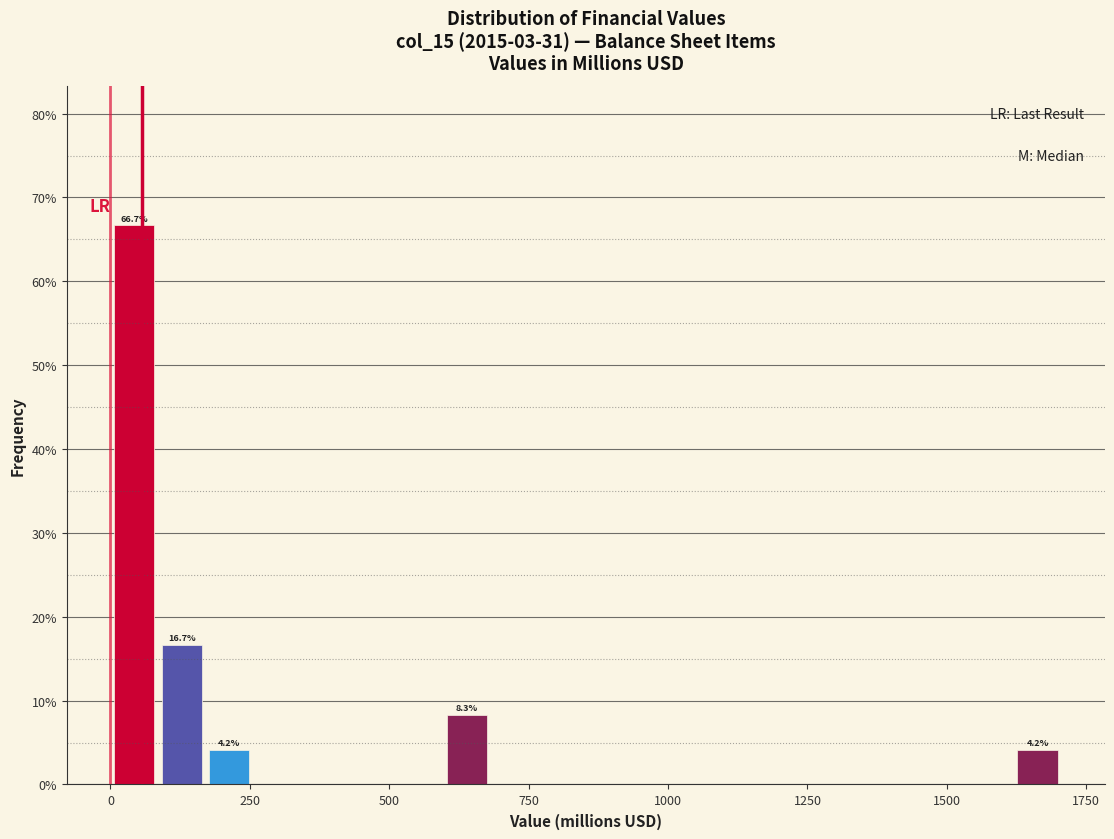

Around what value on the x-axis is the tallest bar? Give the approximate position of its centre, as read against the axis.

50